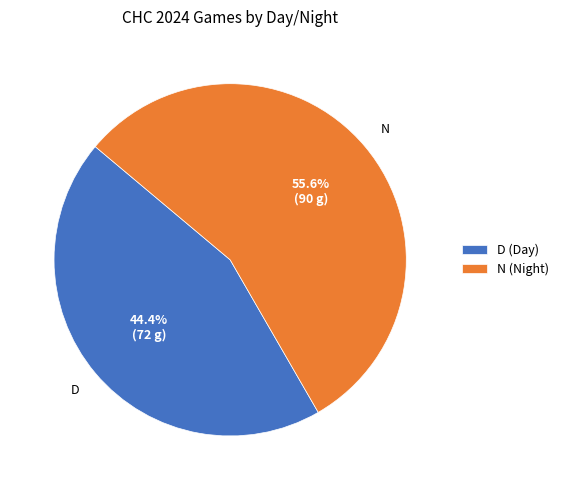

Do D and N together represent more than half of the pie?

Yes